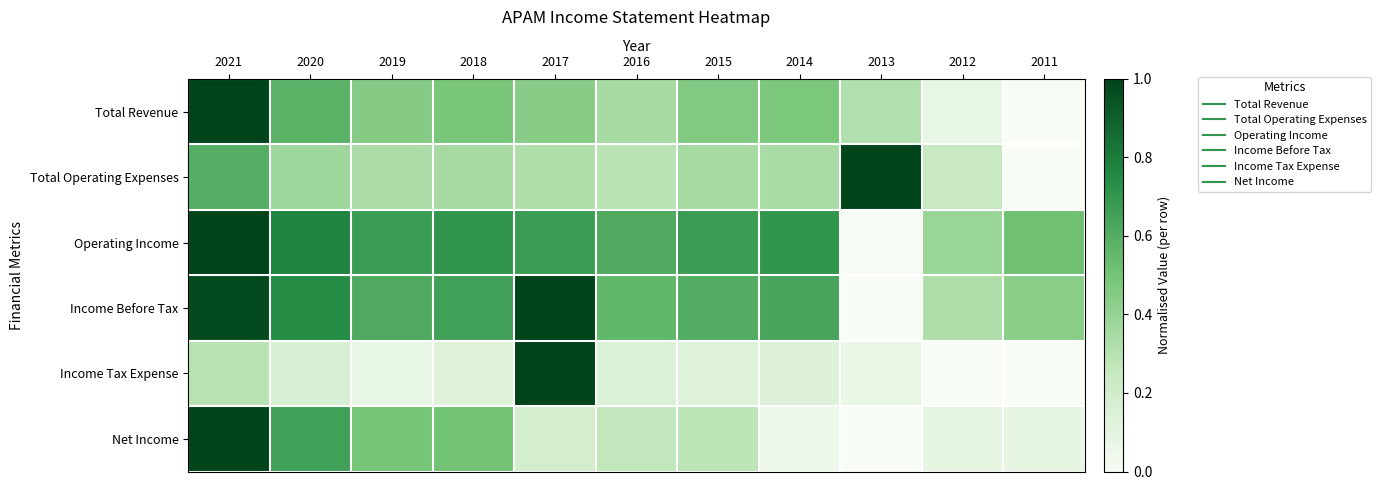

Reading right to left, list all the values displayed in this chart.

Total Revenue: 2011=0.0	2012=0.1	2013=0.3	2014=0.5	2015=0.5	2016=0.3	2017=0.4	2018=0.5	2019=0.4	2020=0.6	2021=1.0
Total Operating Expenses: 2011=0.0	2012=0.2	2013=1.0	2014=0.3	2015=0.3	2016=0.3	2017=0.3	2018=0.3	2019=0.3	2020=0.4	2021=0.6
Operating Income: 2011=0.5	2012=0.4	2013=0.0	2014=0.7	2015=0.7	2016=0.6	2017=0.7	2018=0.7	2019=0.7	2020=0.8	2021=1.0
Income Before Tax: 2011=0.4	2012=0.3	2013=0.0	2014=0.6	2015=0.6	2016=0.6	2017=1.0	2018=0.7	2019=0.6	2020=0.7	2021=1.0
Income Tax Expense: 2011=0.0	2012=0.0	2013=0.1	2014=0.1	2015=0.1	2016=0.1	2017=1.0	2018=0.1	2019=0.1	2020=0.2	2021=0.3
Net Income: 2011=0.1	2012=0.1	2013=0.0	2014=0.1	2015=0.3	2016=0.3	2017=0.2	2018=0.5	2019=0.5	2020=0.7	2021=1.0